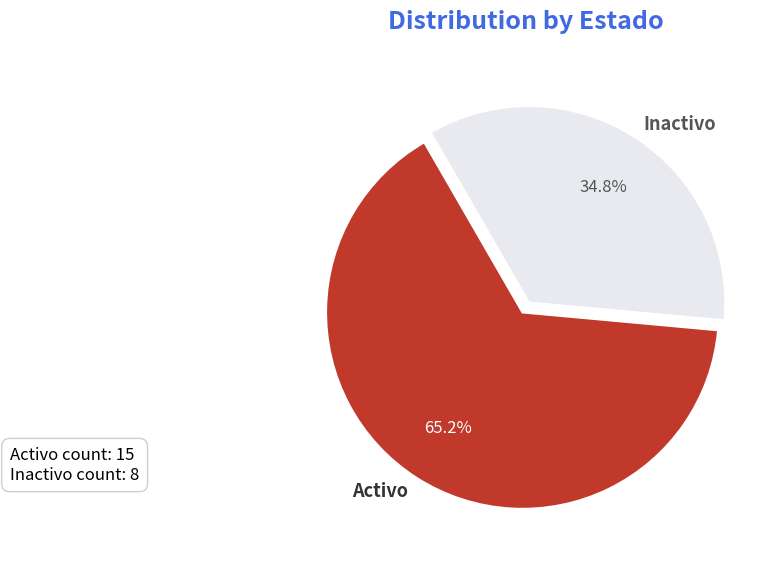

To the nearest percent, what portion does Activo represent?

65%